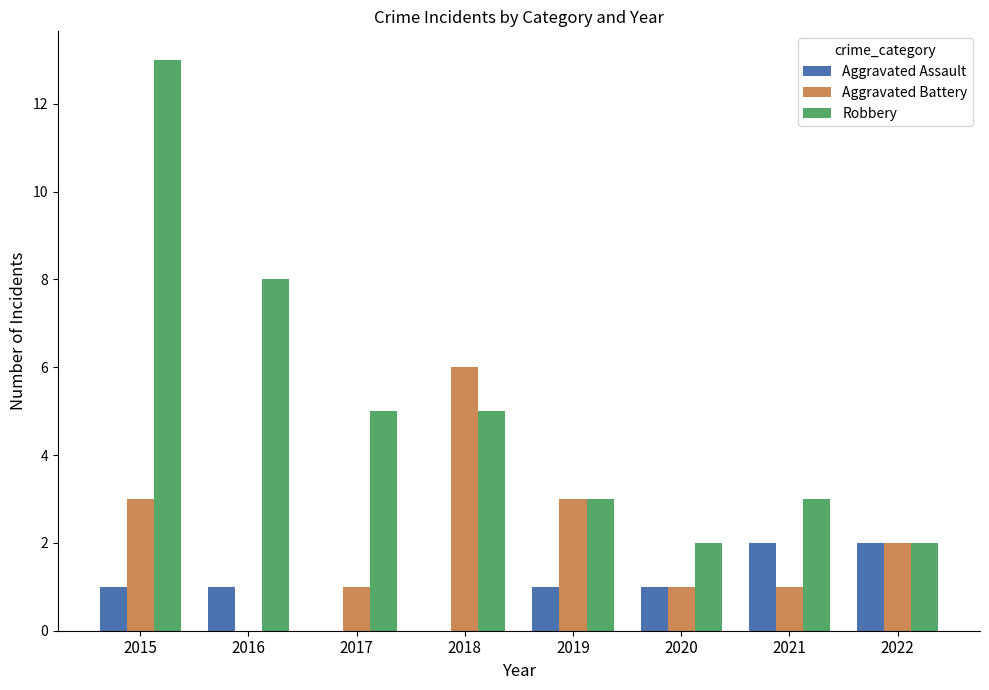

How many groups of bars are there?

8